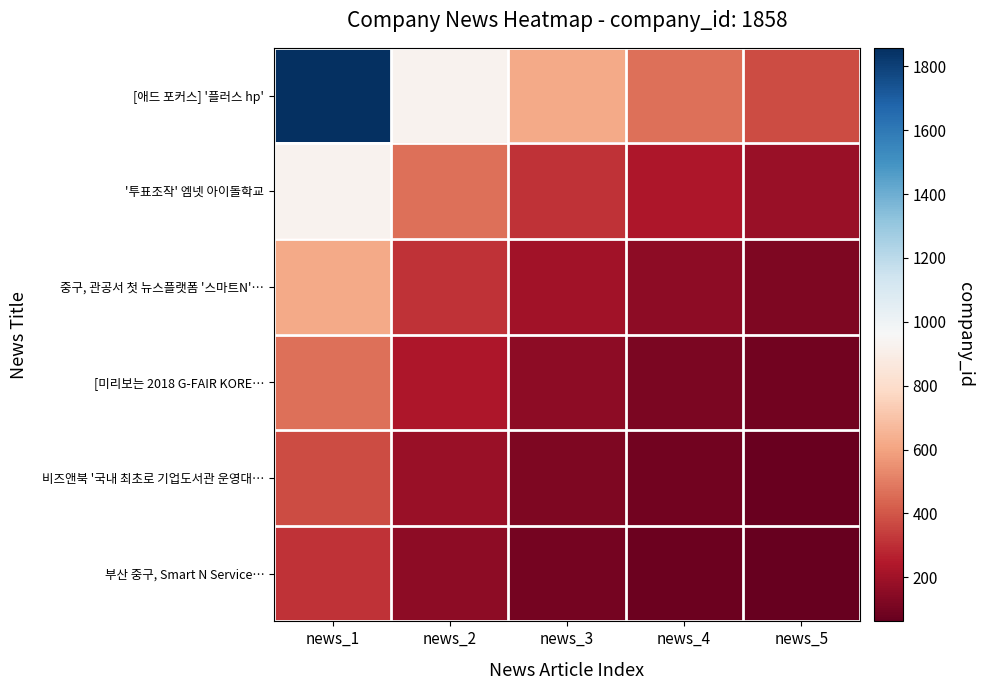

Reading left to right, what are all the values shown in this chart?

[애드 포커스] '플러스 hp': news_1=1858.0	news_2=929.0	news_3=619.3	news_4=464.5	news_5=371.6
'투표조작' 엠넷 아이돌학교: news_1=929.0	news_2=464.5	news_3=309.7	news_4=232.2	news_5=185.8
중구, 관공서 첫 뉴스플랫폼 '스마트N'…: news_1=619.3	news_2=309.7	news_3=206.4	news_4=154.8	news_5=123.9
[미리보는 2018 G-FAIR KORE…: news_1=464.5	news_2=232.2	news_3=154.8	news_4=116.1	news_5=92.9
비즈앤북 '국내 최초로 기업도서관 운영대…: news_1=371.6	news_2=185.8	news_3=123.9	news_4=92.9	news_5=74.3
부산 중구, Smart N Service…: news_1=309.7	news_2=154.8	news_3=103.2	news_4=77.4	news_5=61.9